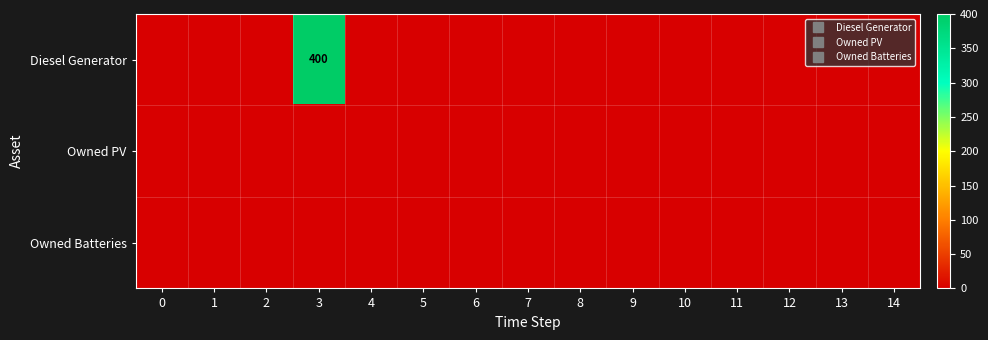

What is the sum of all Diesel Generator values?

400